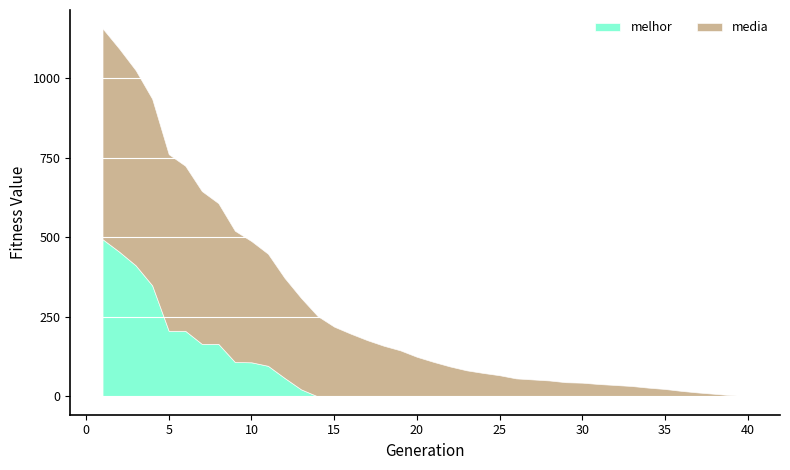

List the series in order of their peak value, lowest first.

melhor, media